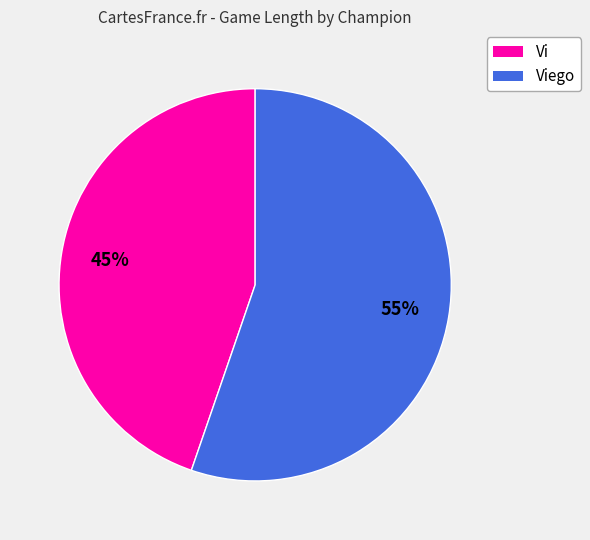

What is the largest slice in the pie chart?

Viego